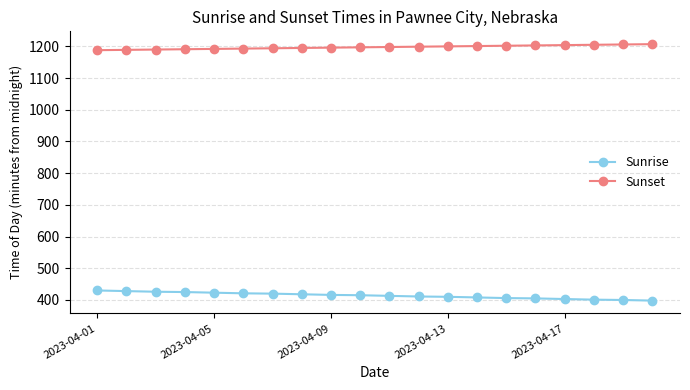

Which series has the largest total across all categories?

Sunset